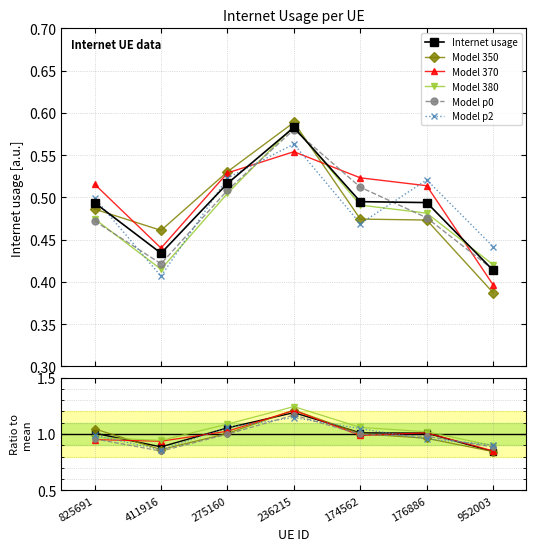

Which series has the largest range (max minus min)?

Model 350